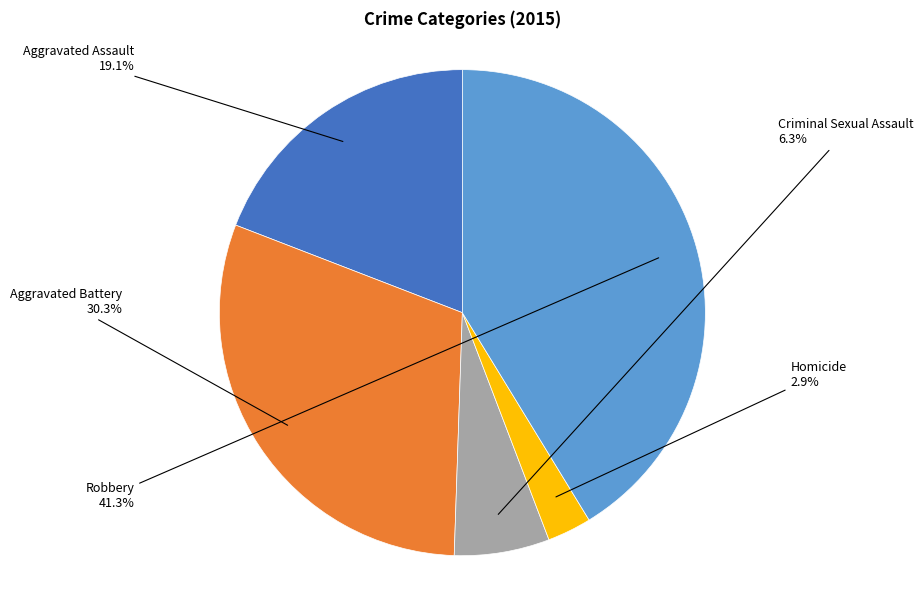

Which category has the smallest portion of the pie?

Homicide